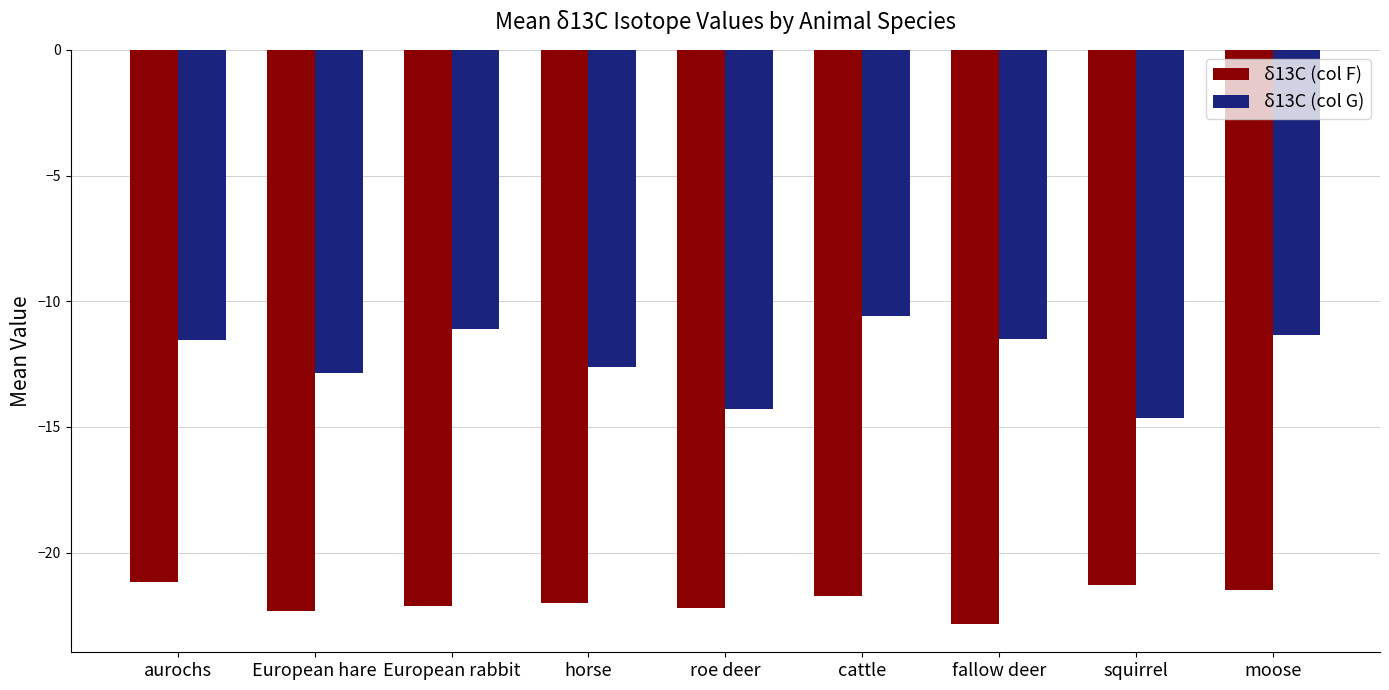

What is the total value across all series at horse?

-34.6